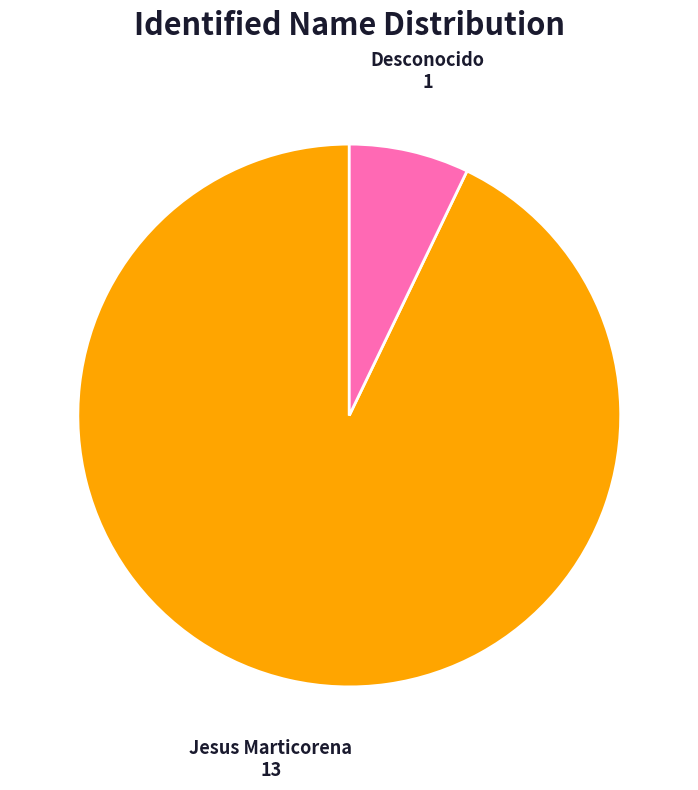

Is there a majority slice in this chart?

Yes